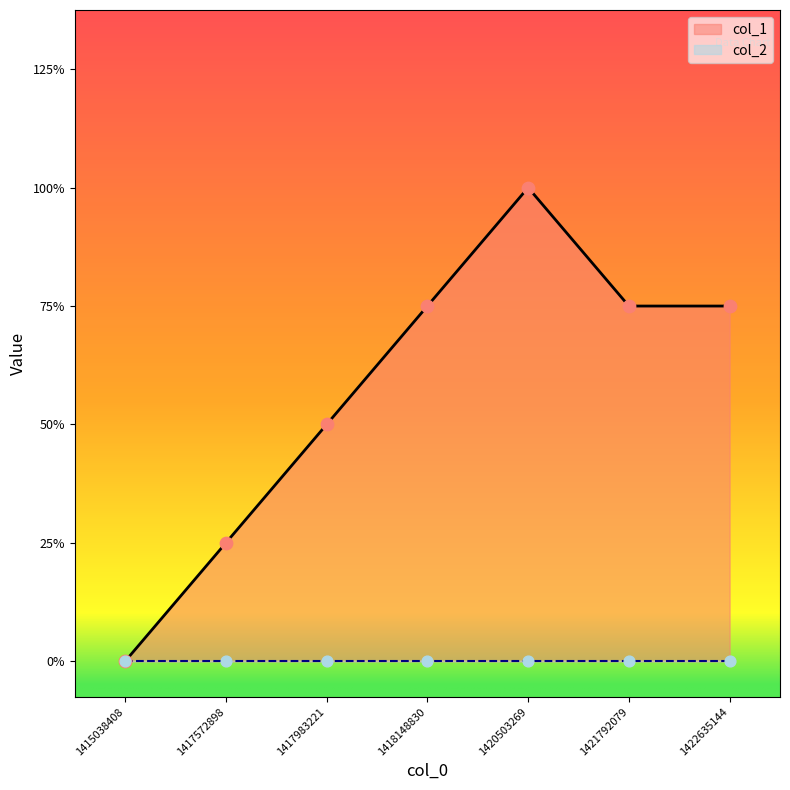

What is the change in value from 1417983221 to 1418148830?

+1